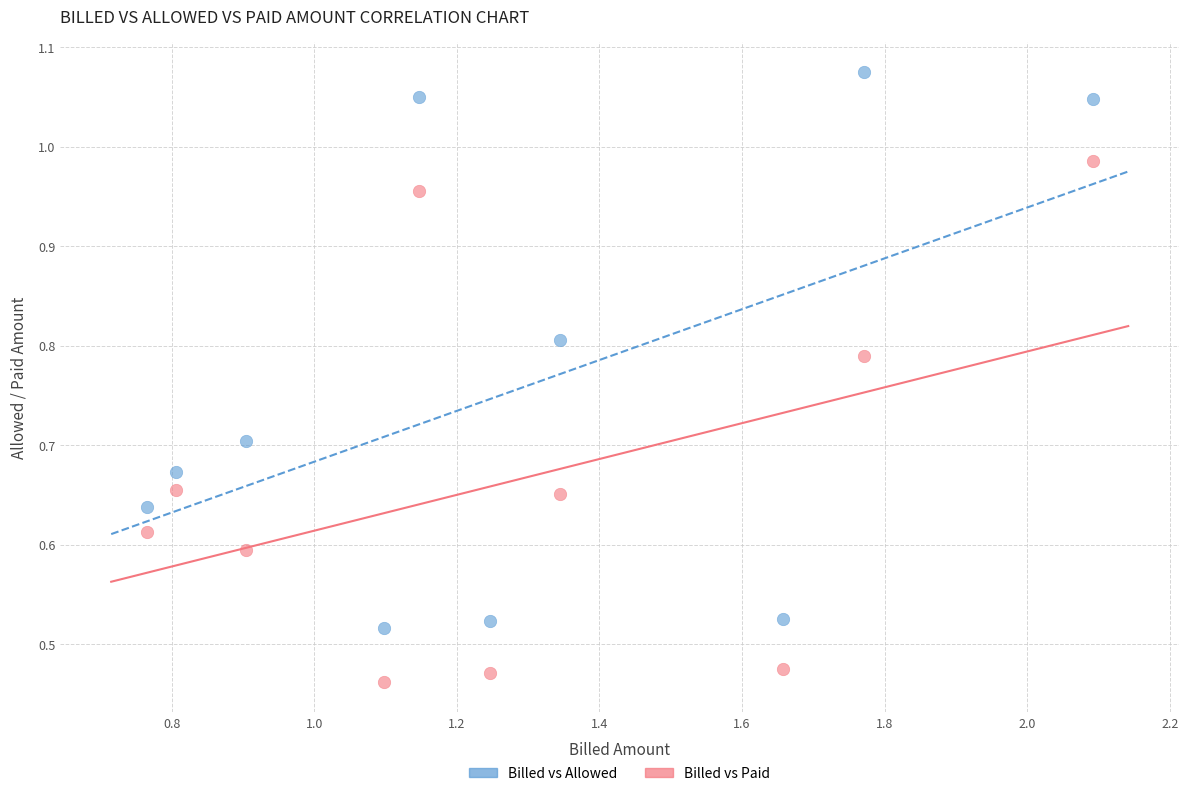

Across all data points, what is the range of X values (max minus min)?

1.3